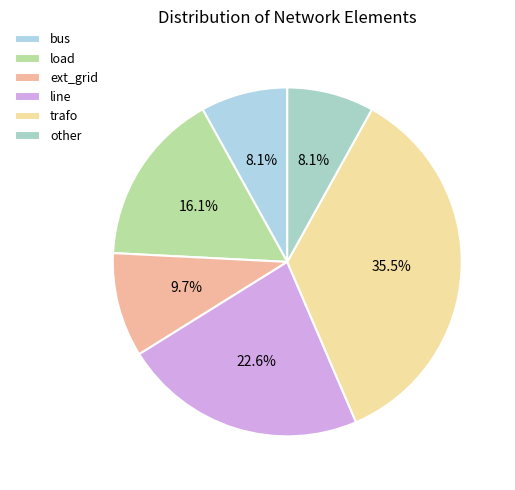

Combined, do load and other account for over 50%?

No